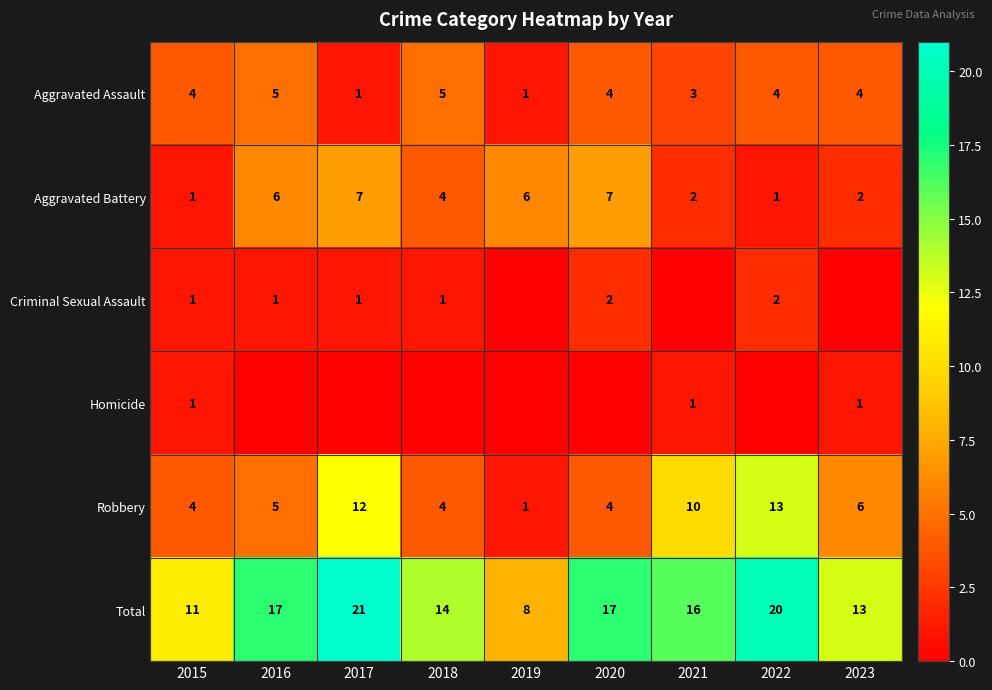

What is the difference between the maximum and minimum values in the Robbery series?

12